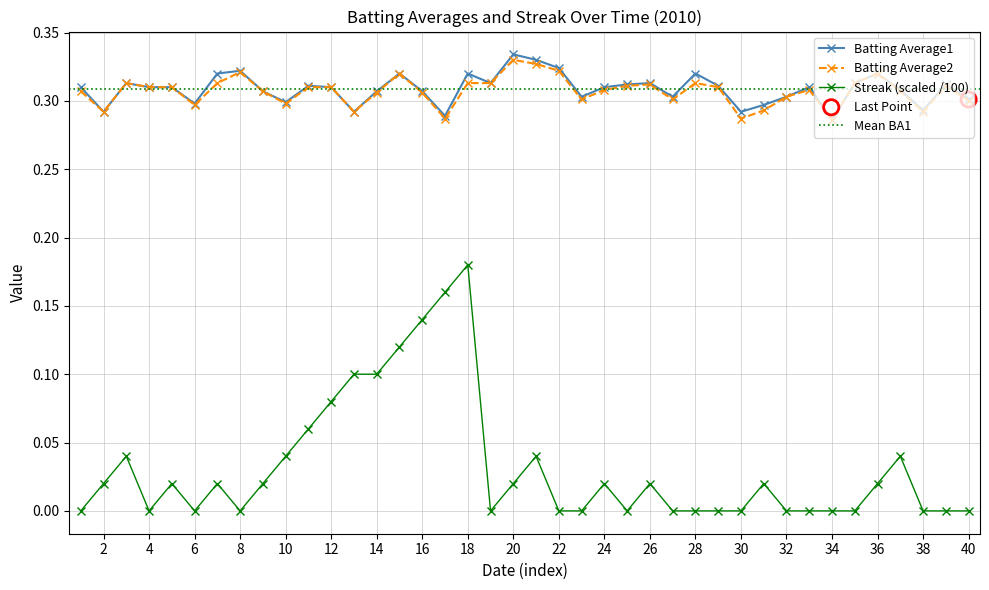

Which series reaches the maximum Y coordinate?

Batting Average1